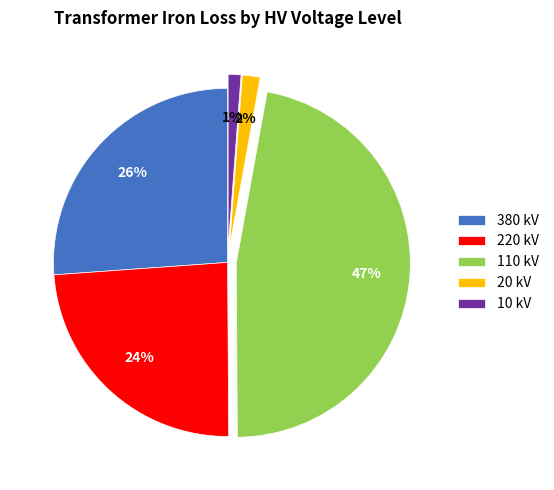

Which has a higher value, 380 kV or 20 kV?

380 kV